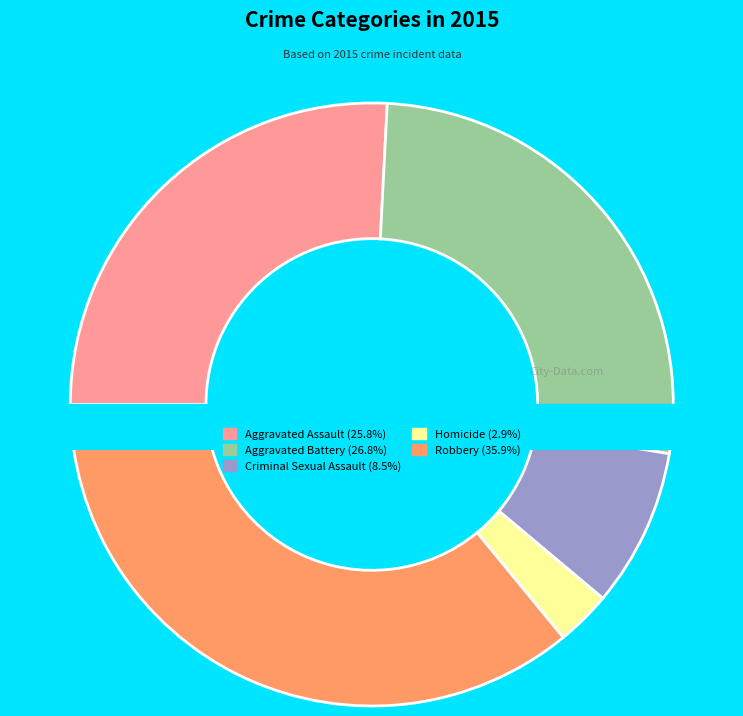

To the nearest percent, what is the difference between the largest and smallest slice percentages?

33%